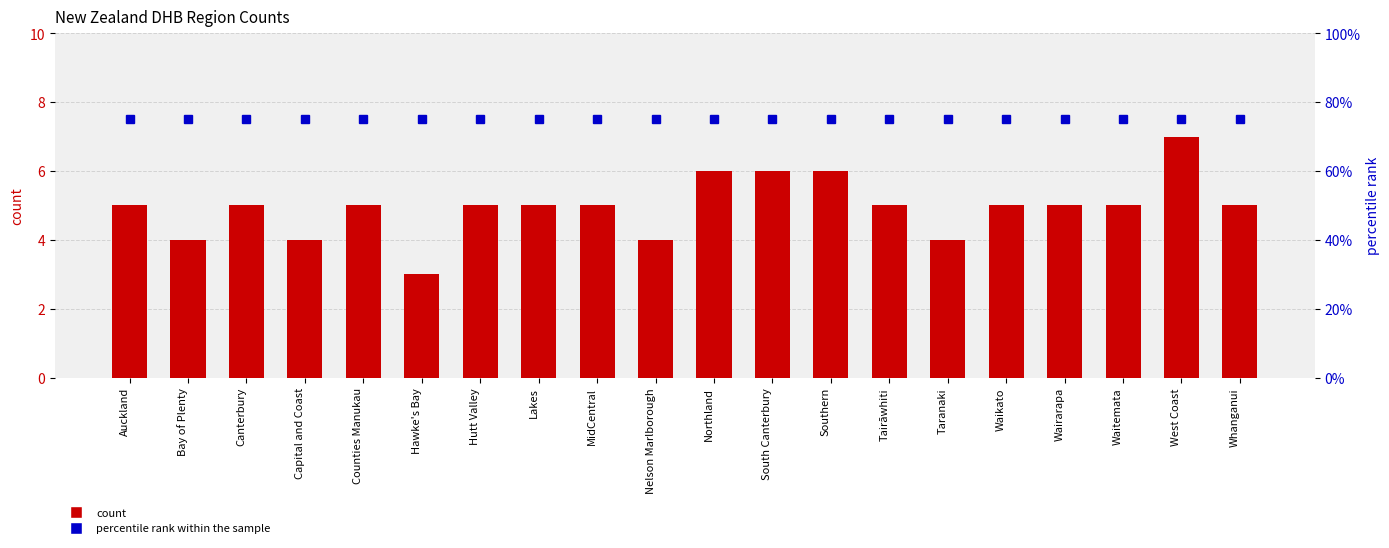

Reading right to left, list all the values displayed in this chart.

count: 5	7	5	5	5	4	5	6	6	6	4	5	5	5	3	5	4	5	4	5
percentile rank within the sample: 75	75	75	75	75	75	75	75	75	75	75	75	75	75	75	75	75	75	75	75